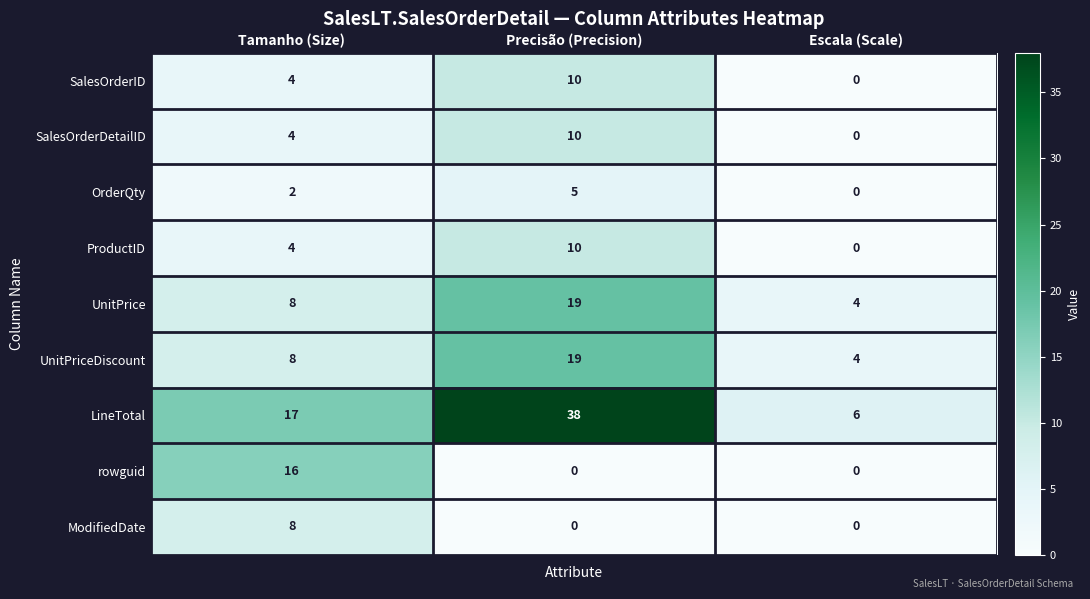

Is it true that ModifiedDate equals 3 at Escala (Scale)?

False